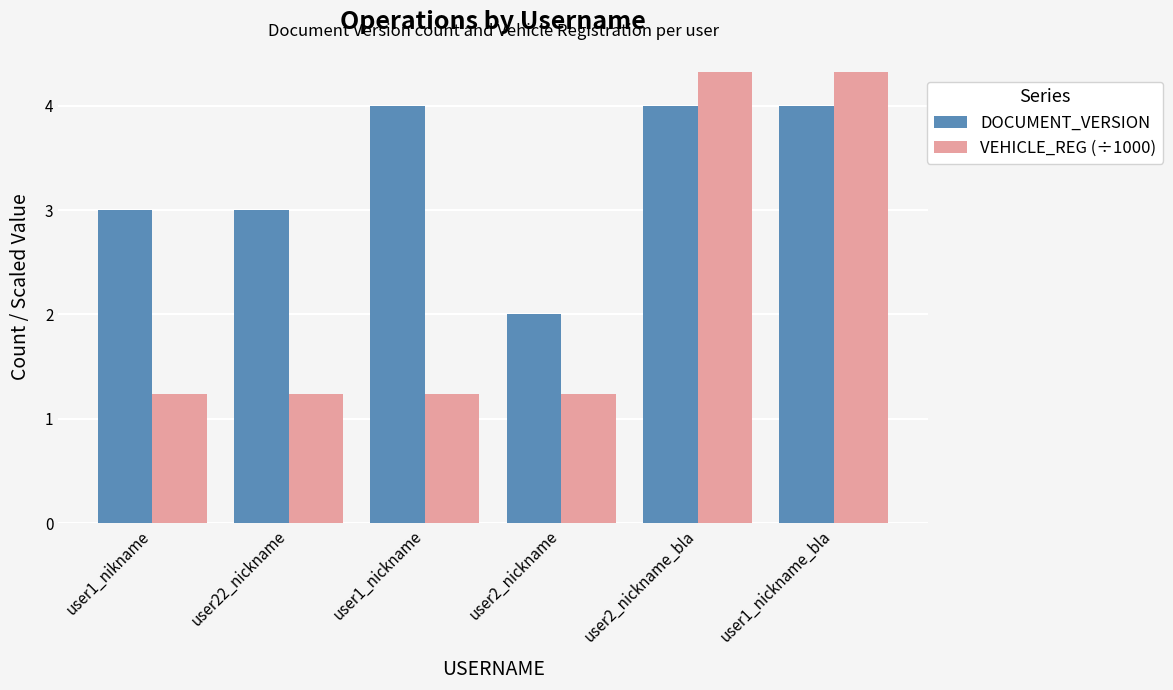

Rank the series at user2_nickname from highest to lowest value.

DOCUMENT_VERSION, VEHICLE_REG (÷1000)